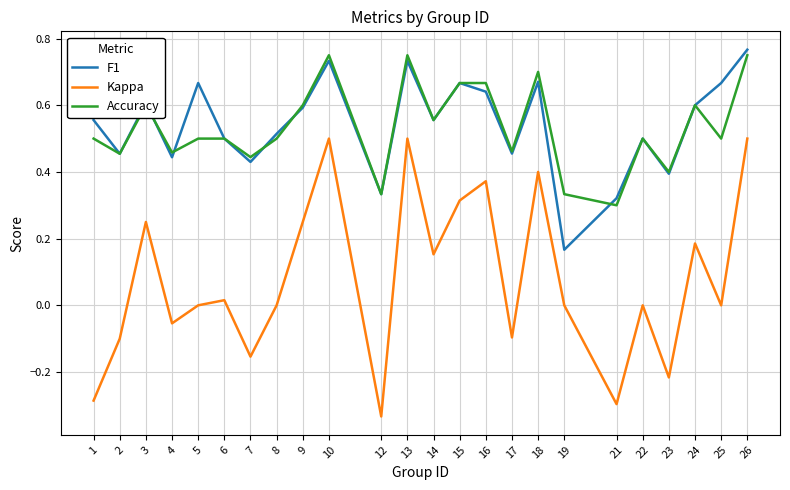

List the series in order of their peak value, highest first.

F1, Accuracy, Kappa